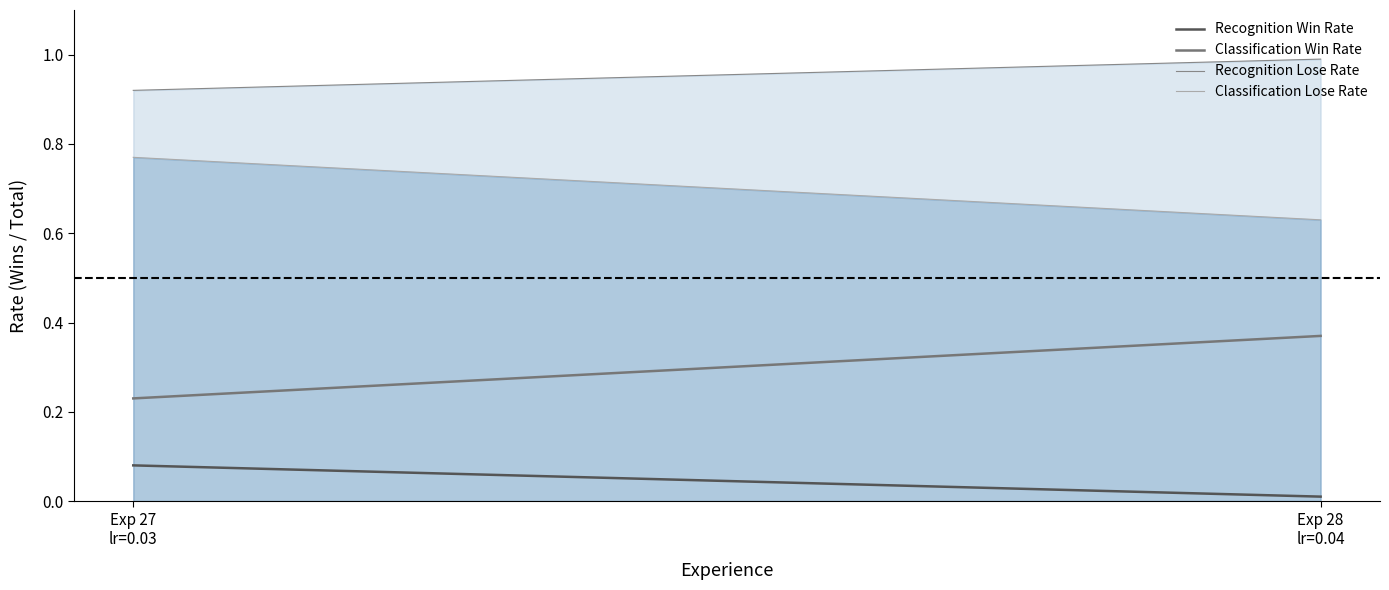

Between Exp 27
lr=0.03 and Exp 28
lr=0.04, which series saw the biggest shift?

Classification Lose Rate